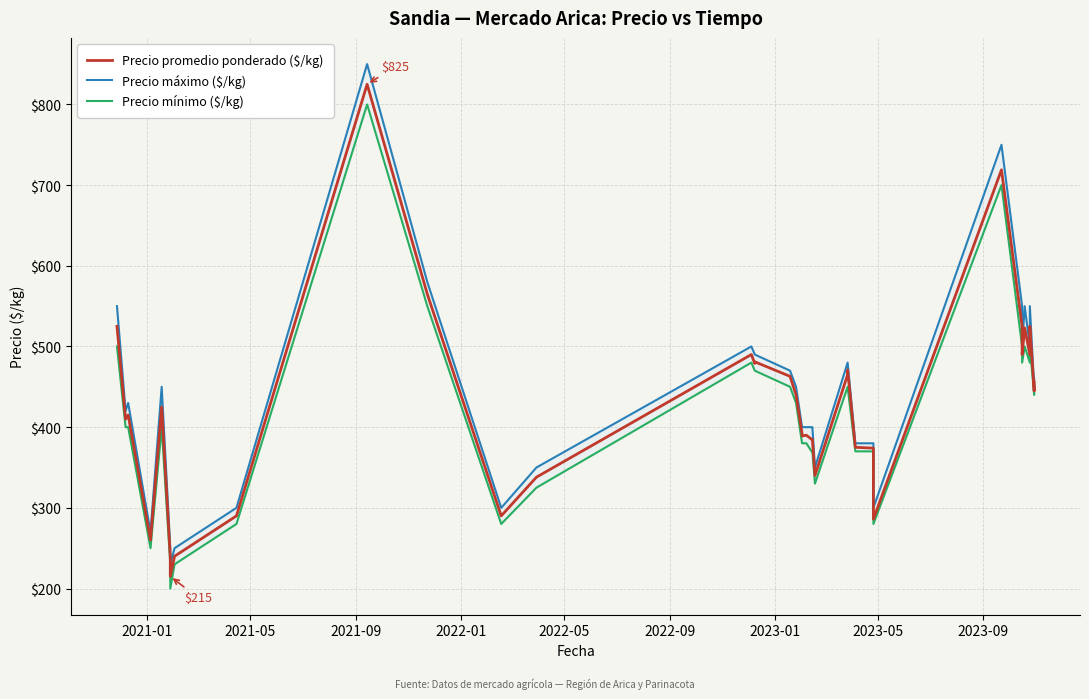

Does the chart display data point markers on the line(s)?

No